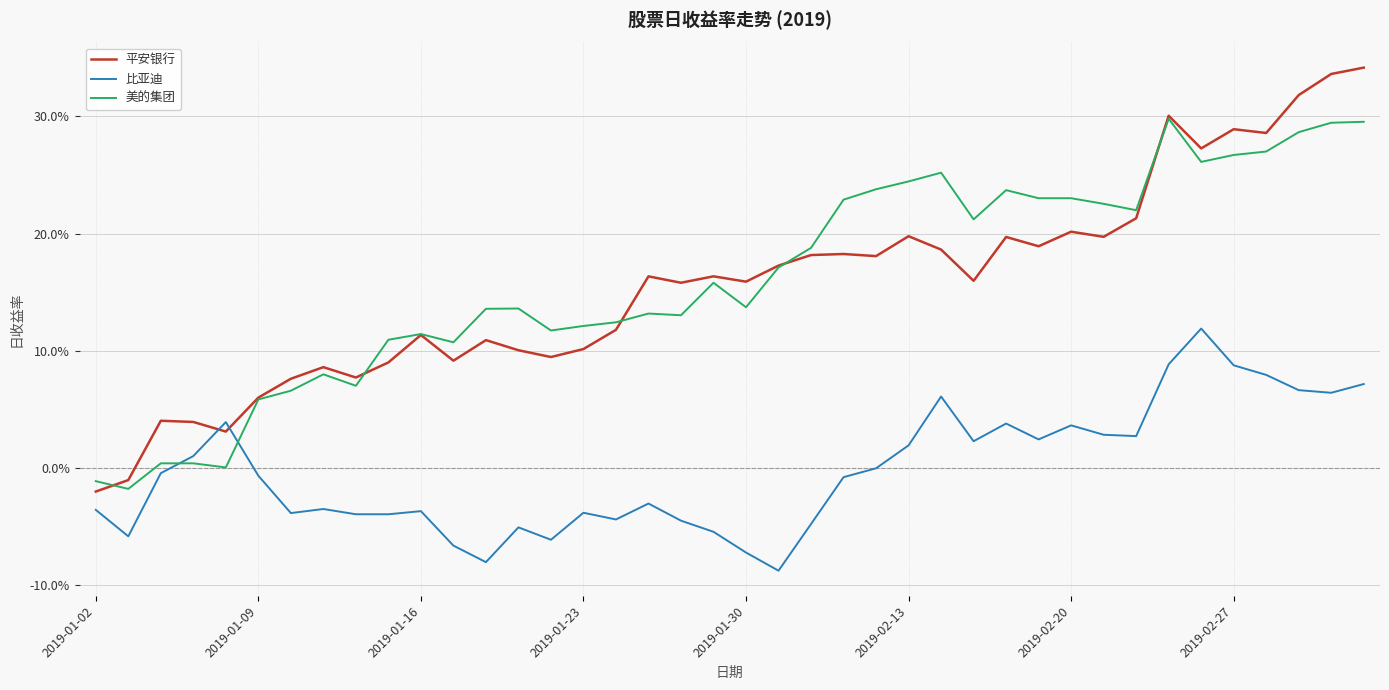

Does the chart have visible grid lines?

Yes